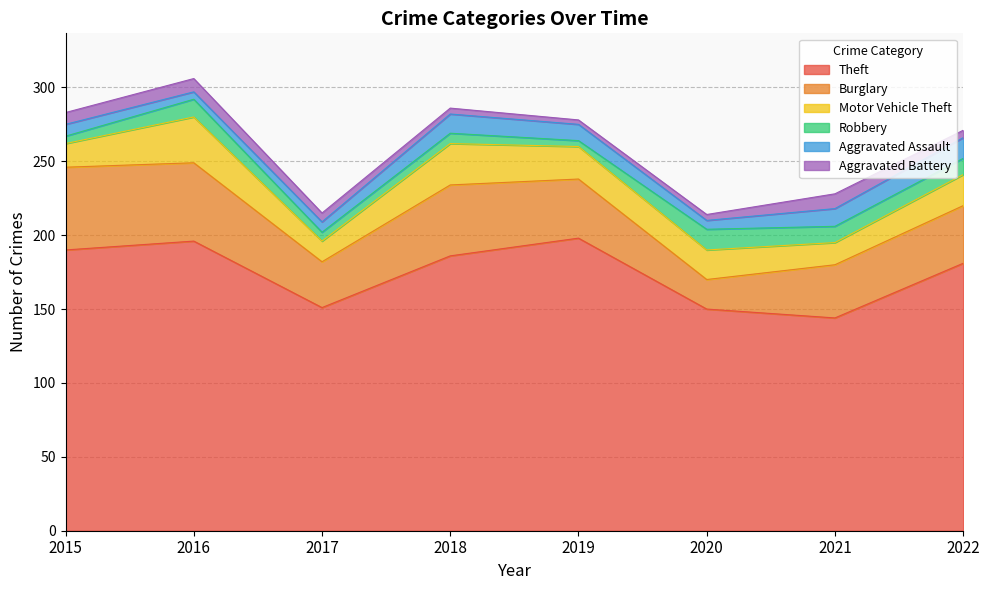

Which series has the largest range (max minus min)?

Theft